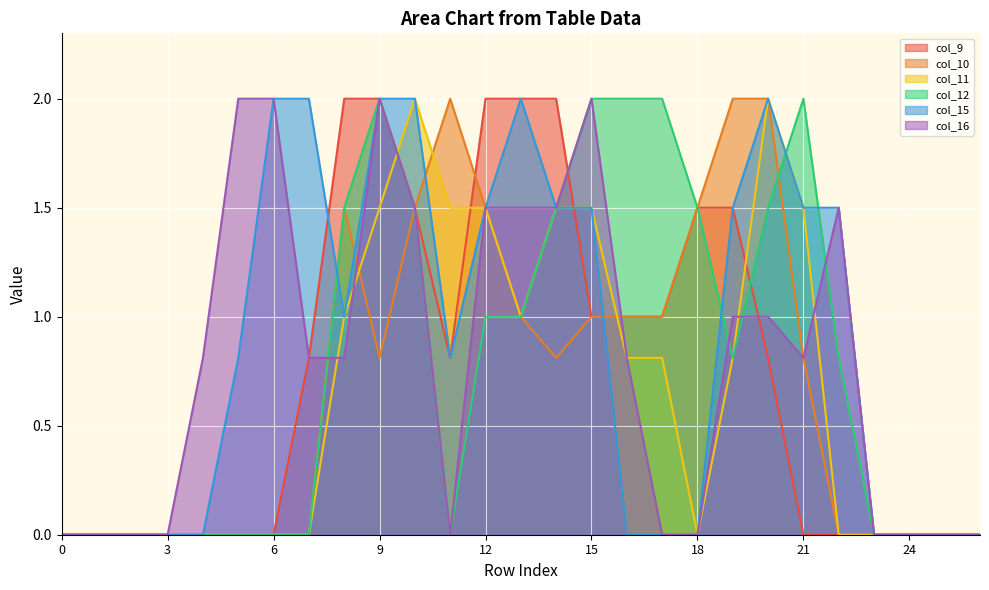

Is the value of col_16 at 5 greater than the value of col_11 at 7?

Yes